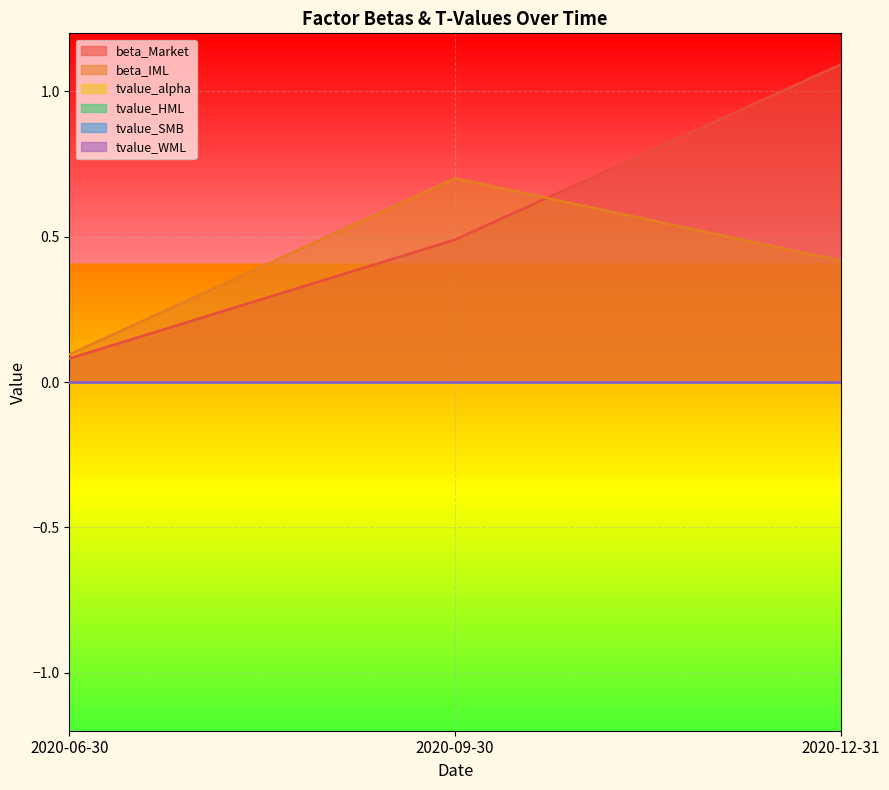

Reading left to right, list all the values displayed in this chart.

beta_Market: 2020-06-30=0.1	2020-09-30=0.5	2020-12-31=1.1
beta_IML: 2020-06-30=0.1	2020-09-30=0.7	2020-12-31=0.4
tvalue_alpha: 2020-06-30=0.0	2020-09-30=0.0	2020-12-31=-0.0
tvalue_HML: 2020-06-30=-0.0	2020-09-30=0.0	2020-12-31=-0.0
tvalue_SMB: 2020-06-30=0.0	2020-09-30=-0.0	2020-12-31=-0.0
tvalue_WML: 2020-06-30=-0.0	2020-09-30=-0.0	2020-12-31=0.0